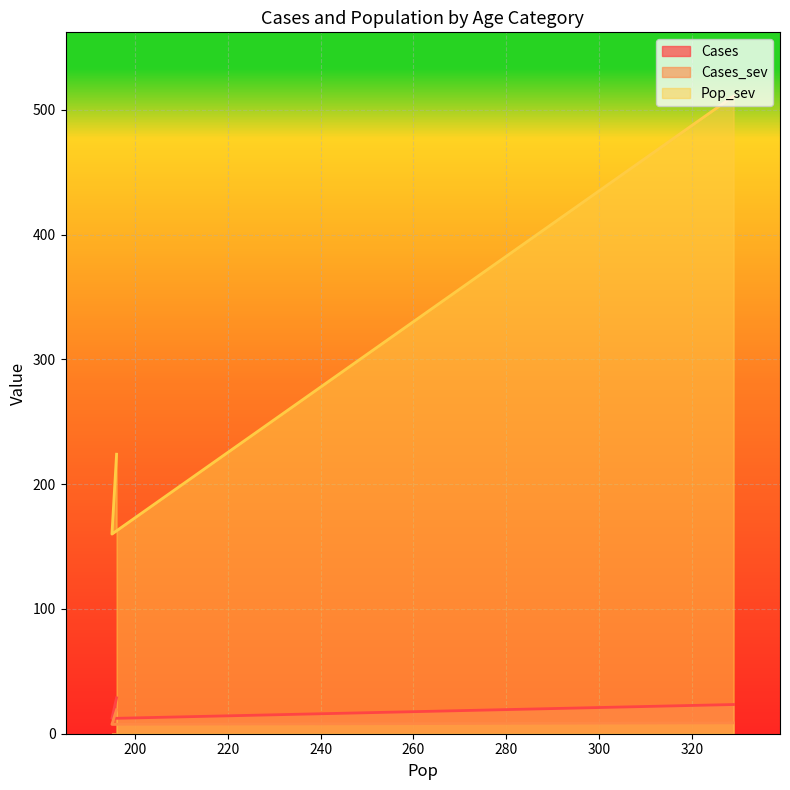

What is the label of the 2nd point from the left?

195